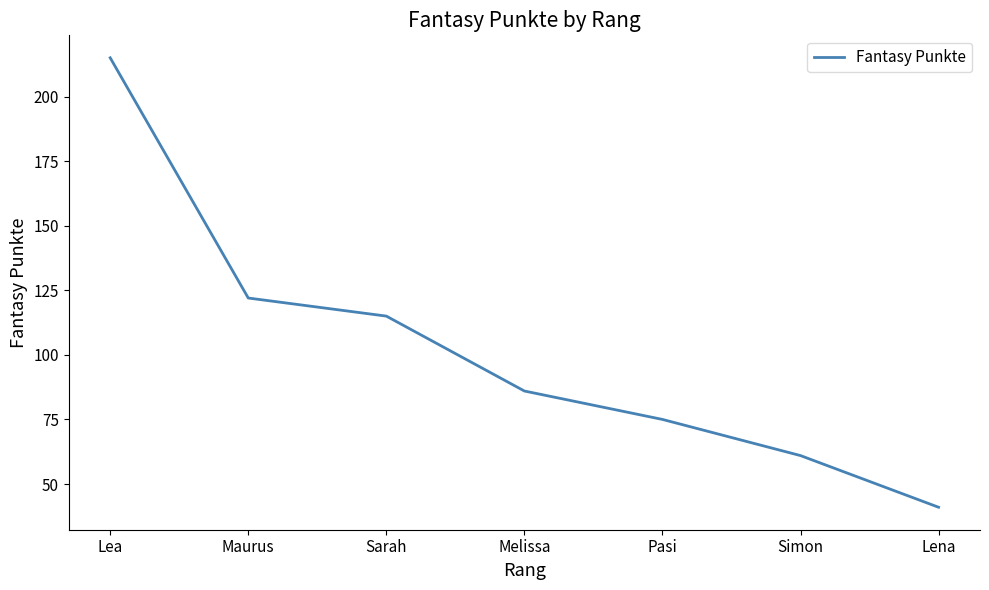

At which label does the data first exceed 86?

Lea